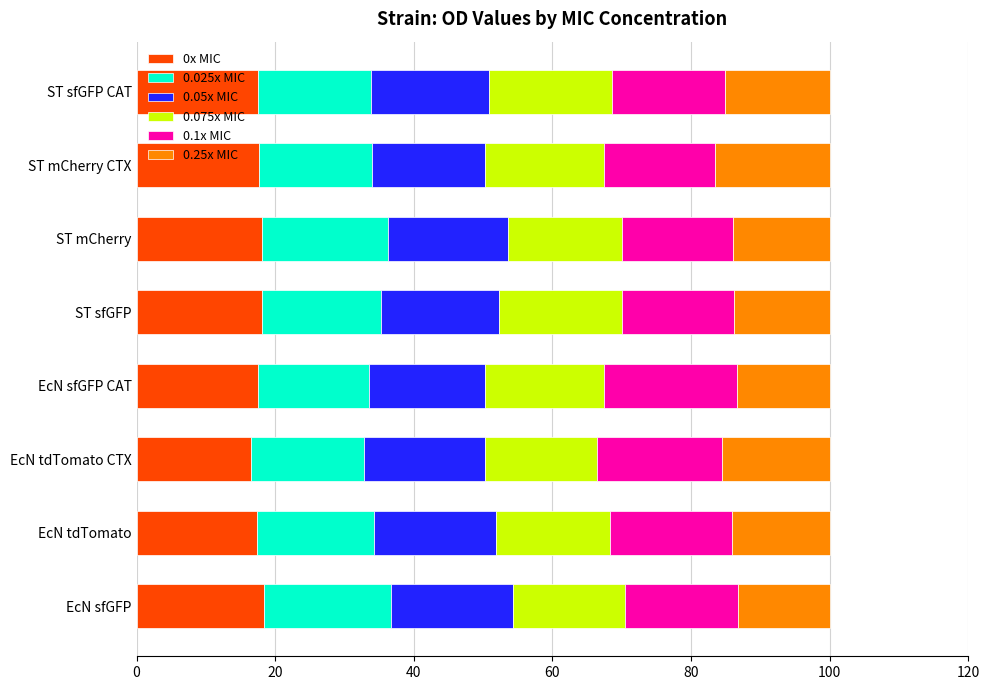

What are all the series names shown in the legend?

0x MIC, 0.025x MIC, 0.05x MIC, 0.075x MIC, 0.1x MIC, 0.25x MIC